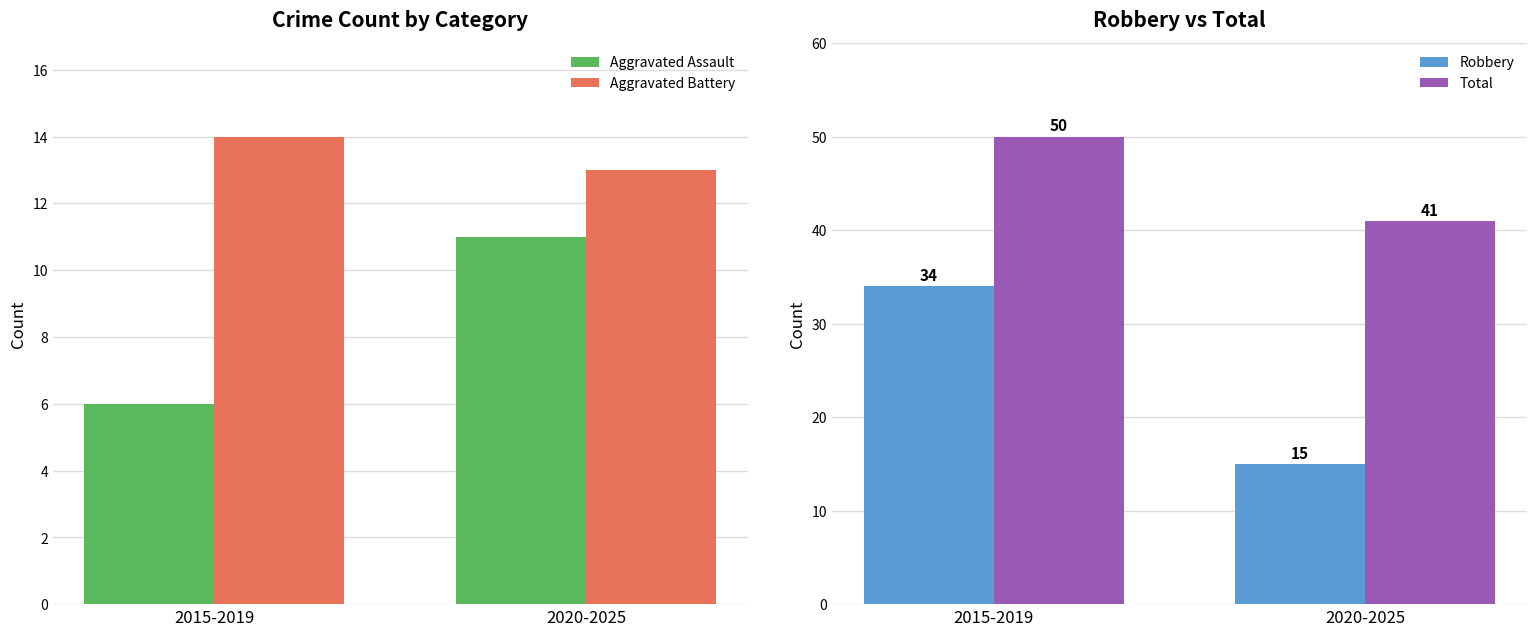

True or false: Aggravated Battery has a value of 14 at 2015-2019.

True